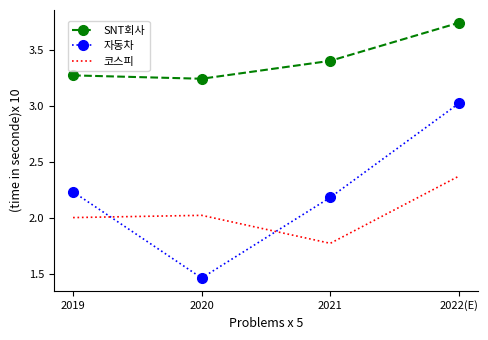

True or false: 자동차 has more than 1 points higher than both neighbors.

False